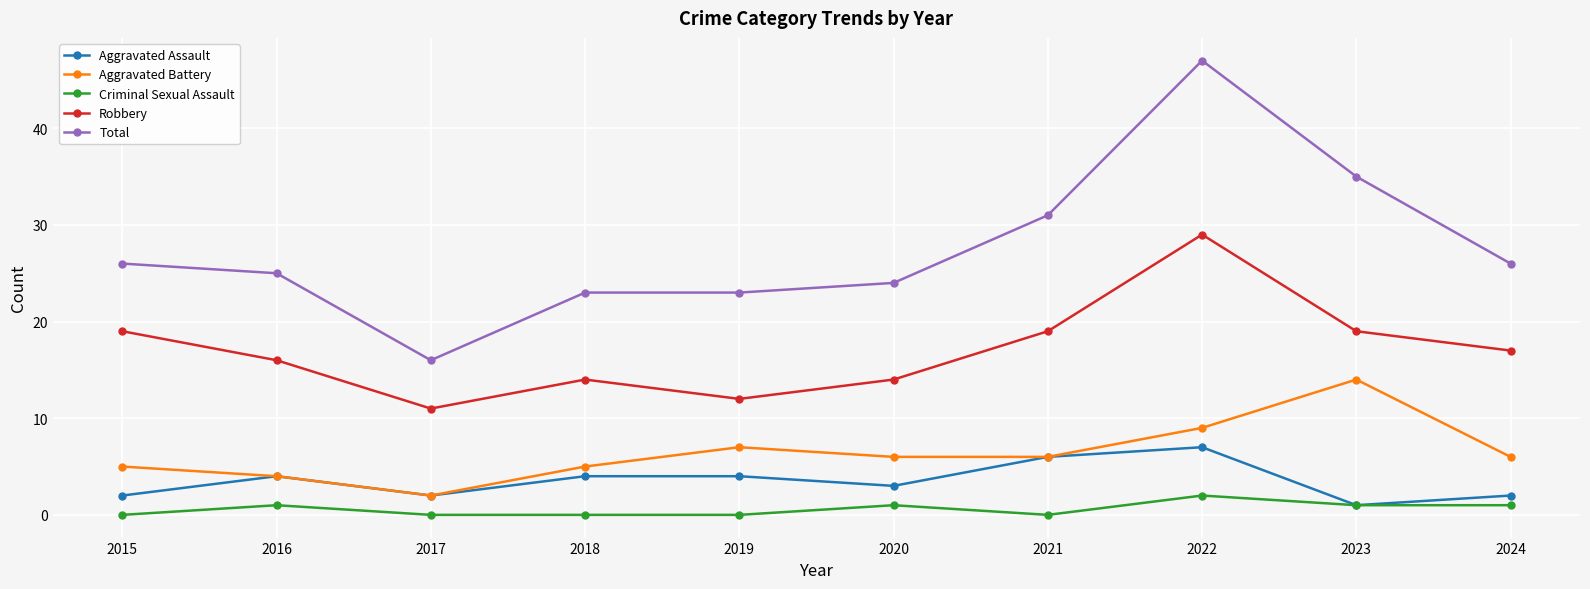

The value of Aggravated Assault at 2016 is 4. True or false?

True